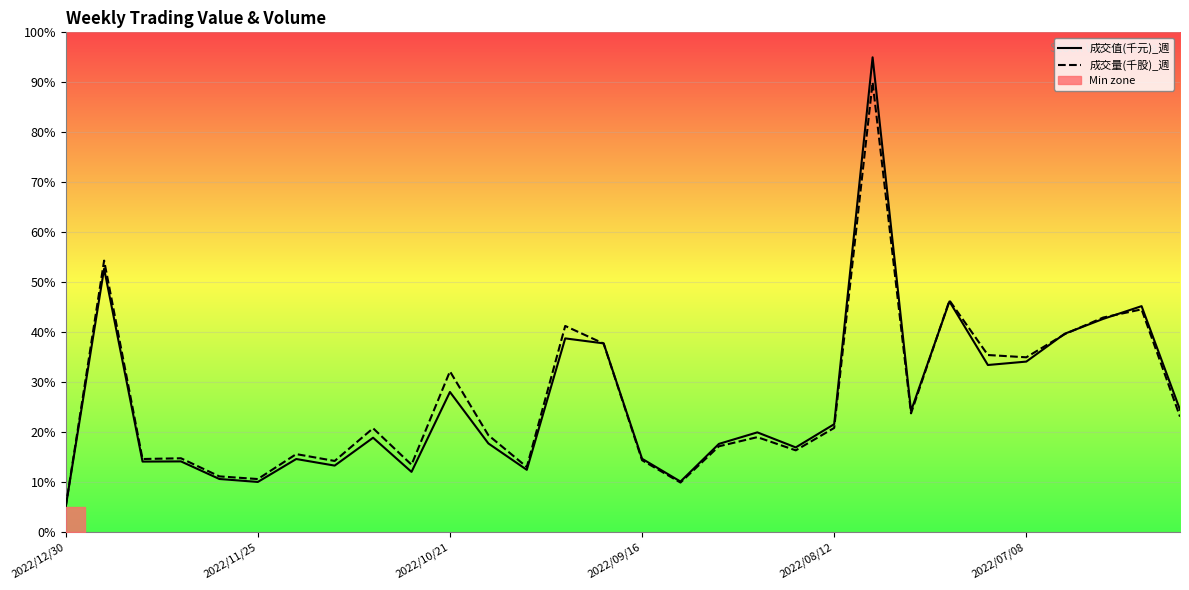

How many intersections are there between 成交值(千元)_週 and 成交量(千股)_週?

5